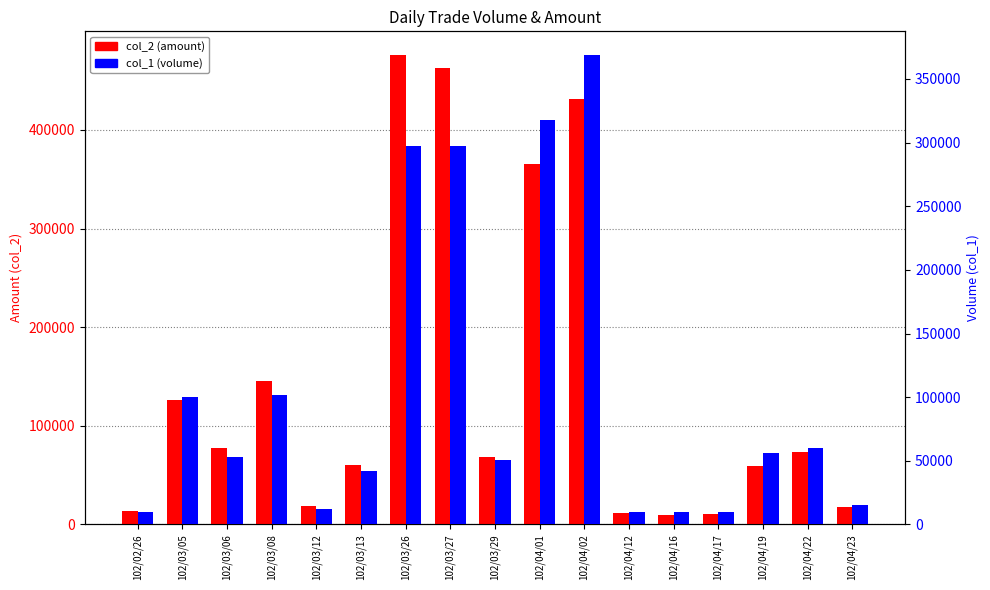

List the series in order of their overall mean, lowest first.

col_1 (volume), col_2 (amount)